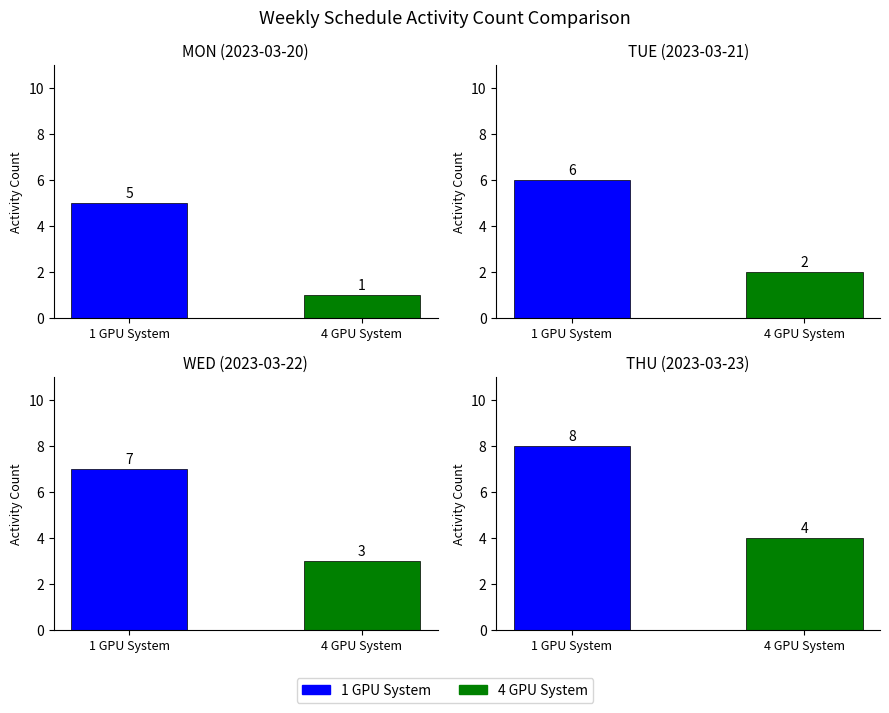

Is it true that 1 GPU System equals 3 at 1?

False